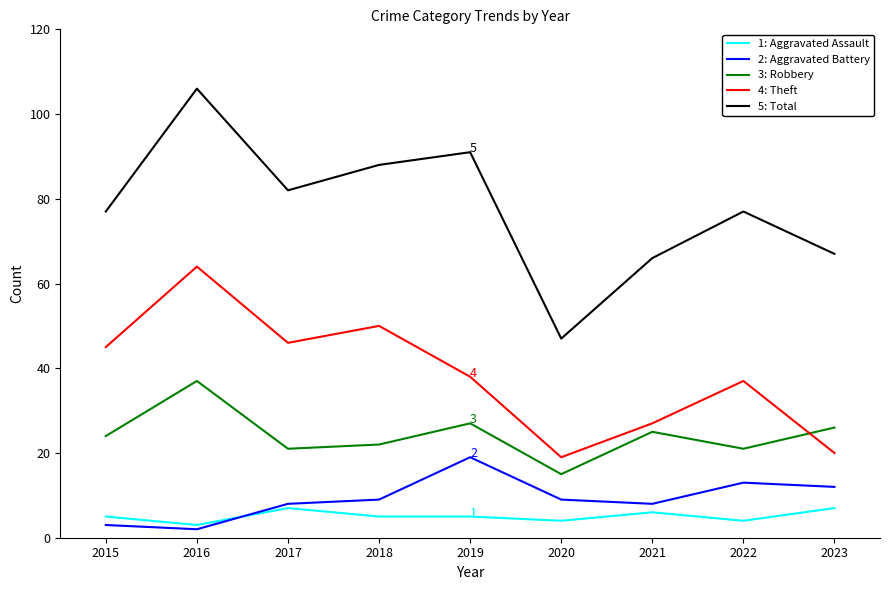

What is the spread (max minus min) of values at 2021?

60